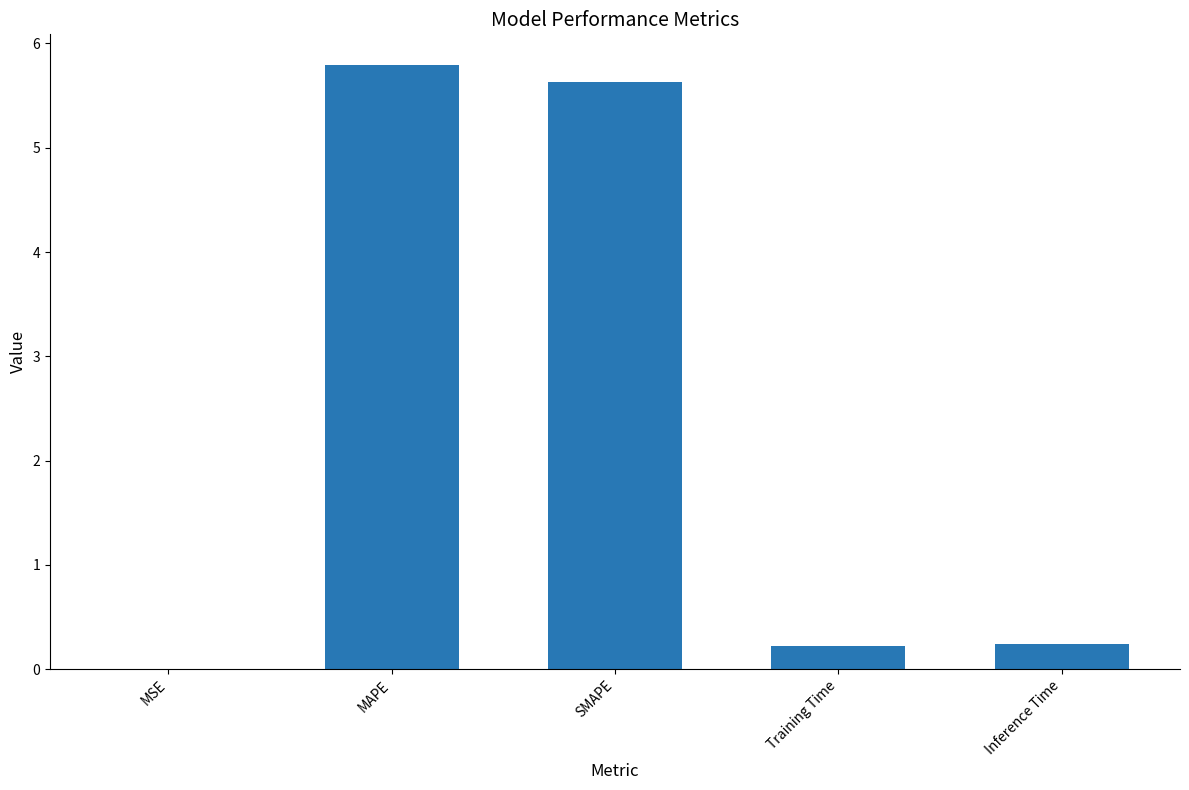

Is it true that the value at Training Time is 0.2?

True